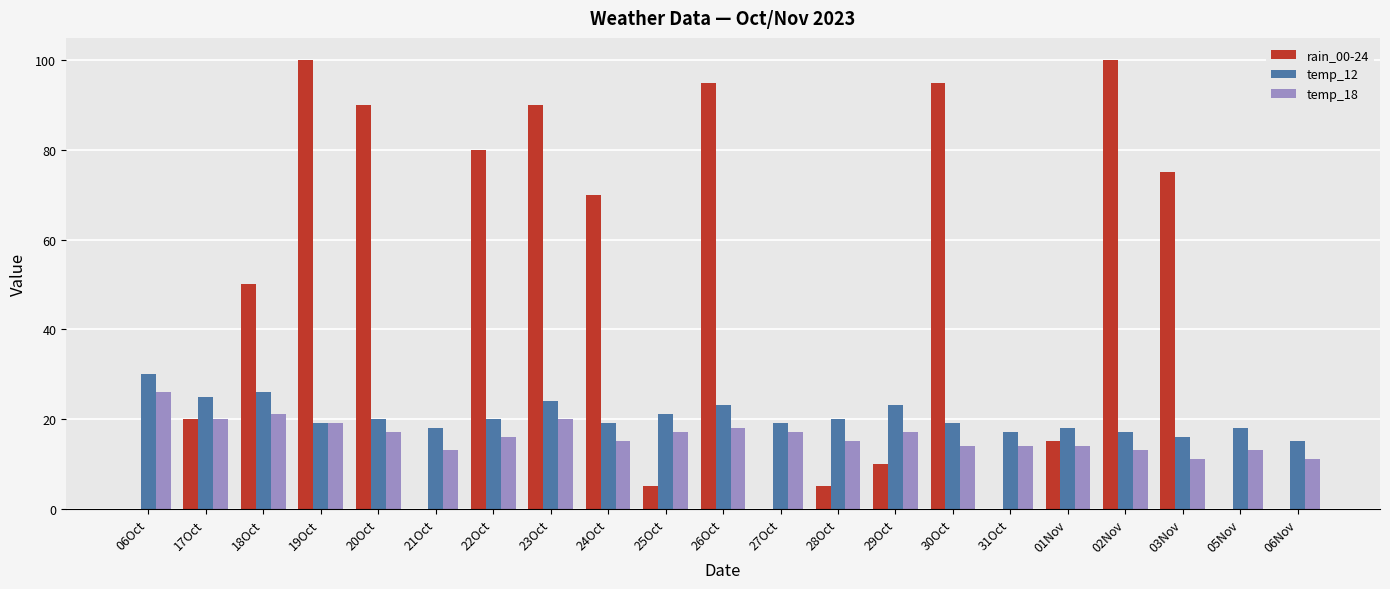

Count the number of data series in this chart.

3